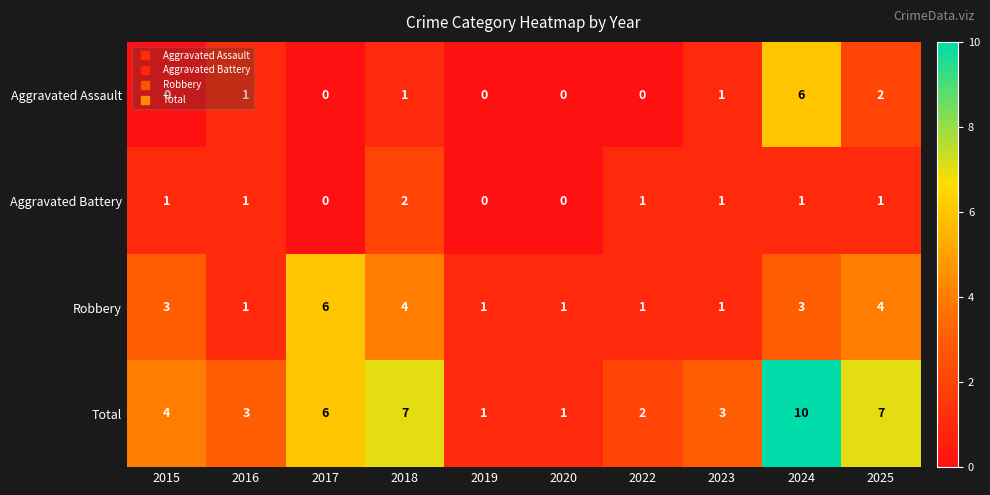

Which category has the highest value in the Aggravated Assault series?

2024